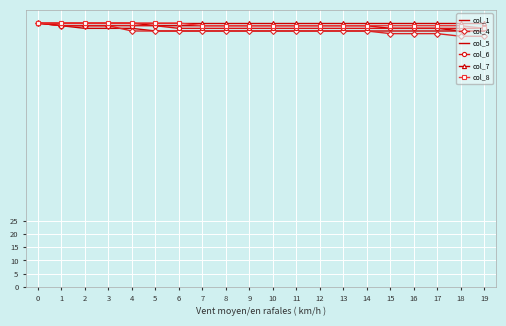

The col_8 series shows 23 at 6. True or false?

False